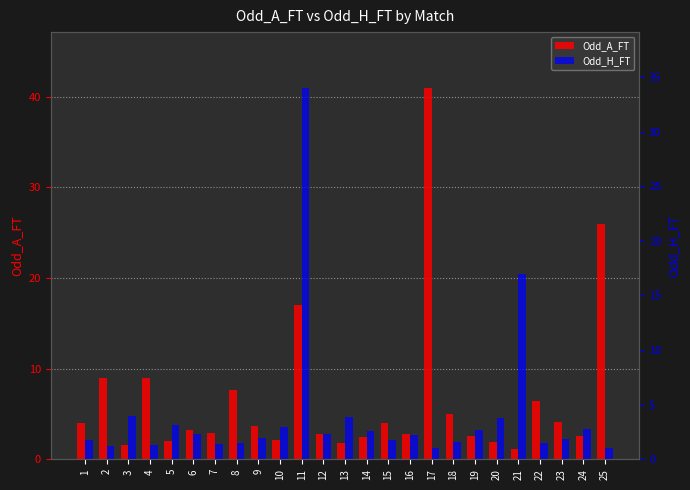

Is the value of Odd_H_FT at 2 greater than the value of Odd_A_FT at 17?

No